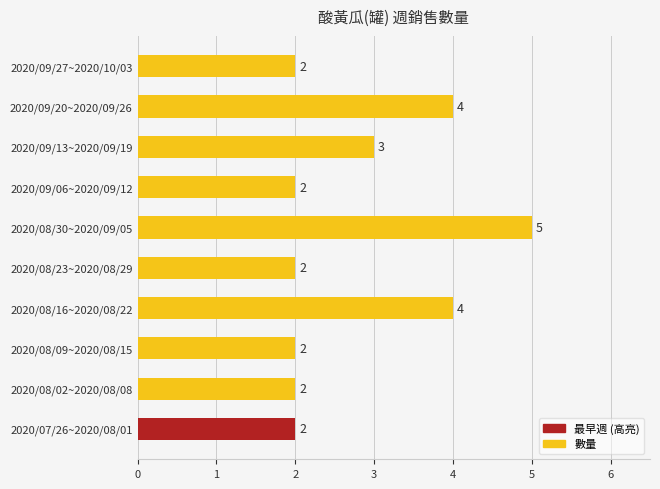

How many values are between 2 and 4?

9